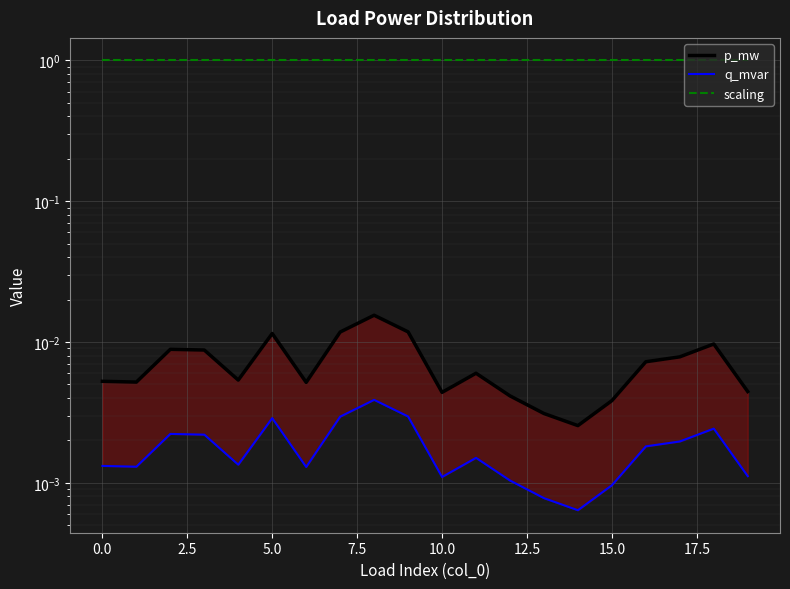

What is the average value of the scaling series?

1.0